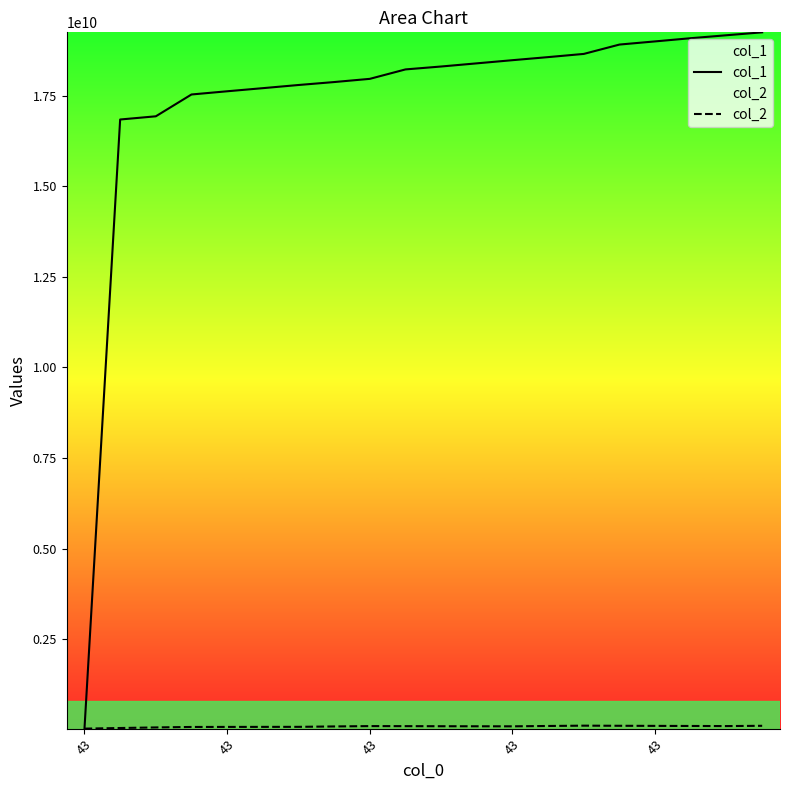

At how many categories does at least one series exceed 5587559886?

19